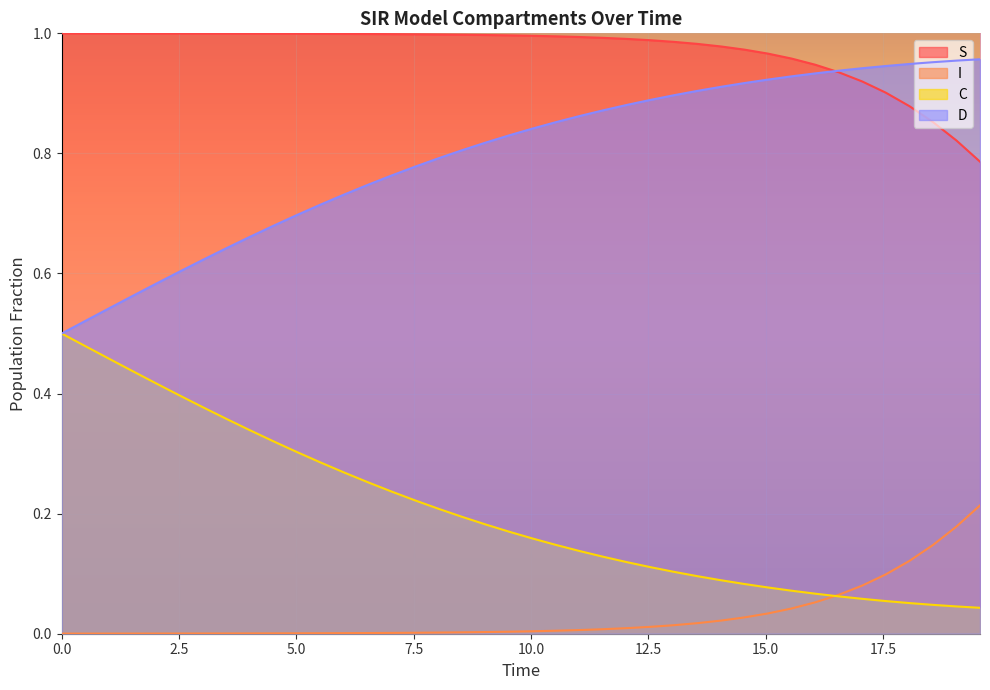

True or false: S and C cross at least once.

False